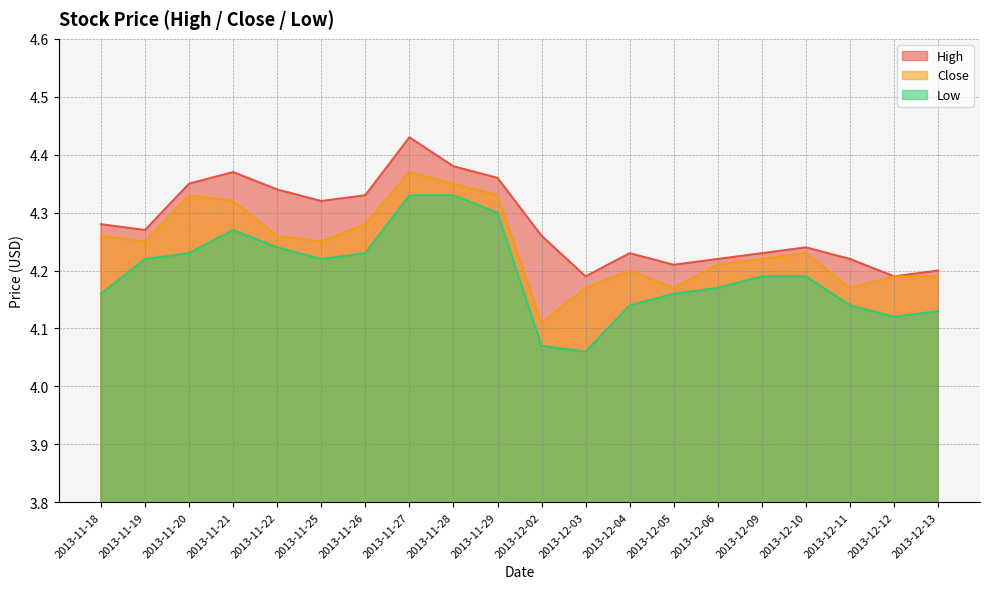

What is the lowest value of the Close series?

4.1